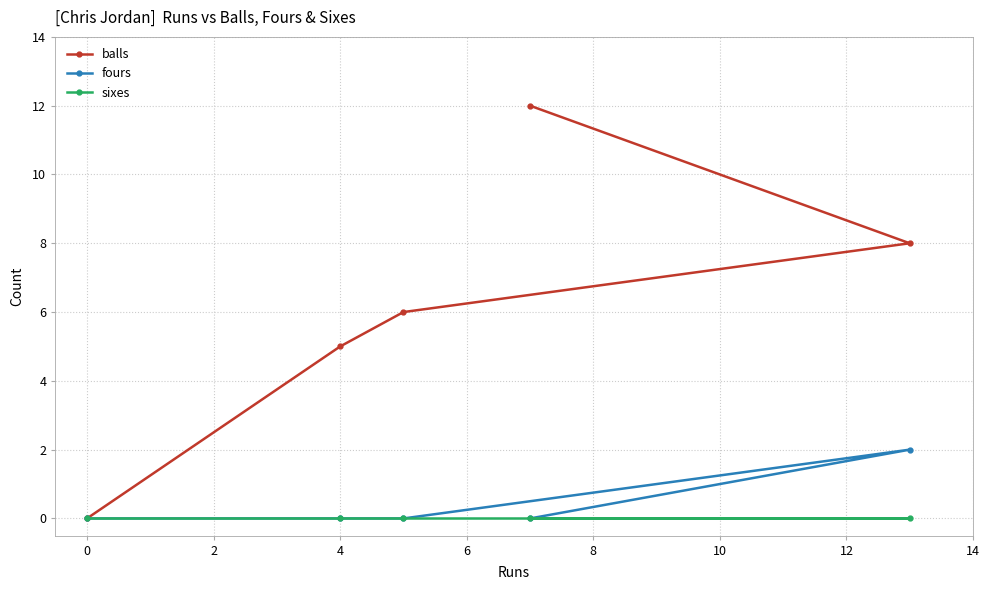

Reading left to right, list all the values displayed in this chart.

balls: 0	5	6	12	8
fours: 0	0	0	0	2
sixes: 0	0	0	0	0